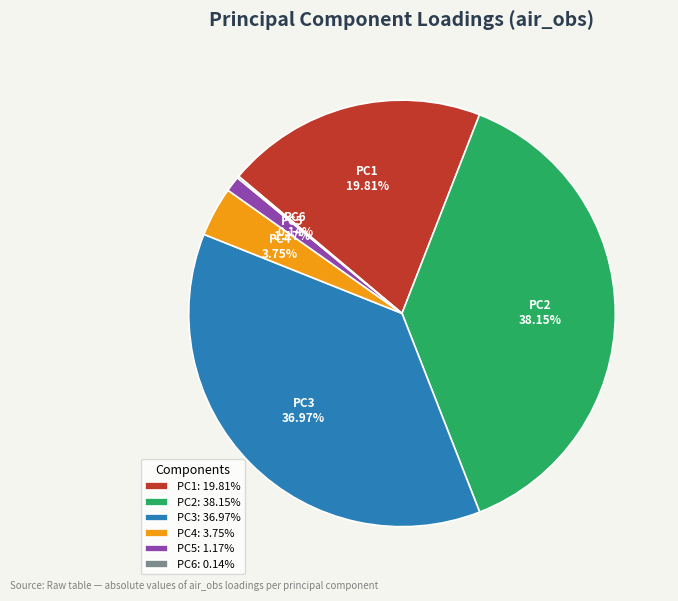

To the nearest percent, what percentage of the pie is PC5?

1%